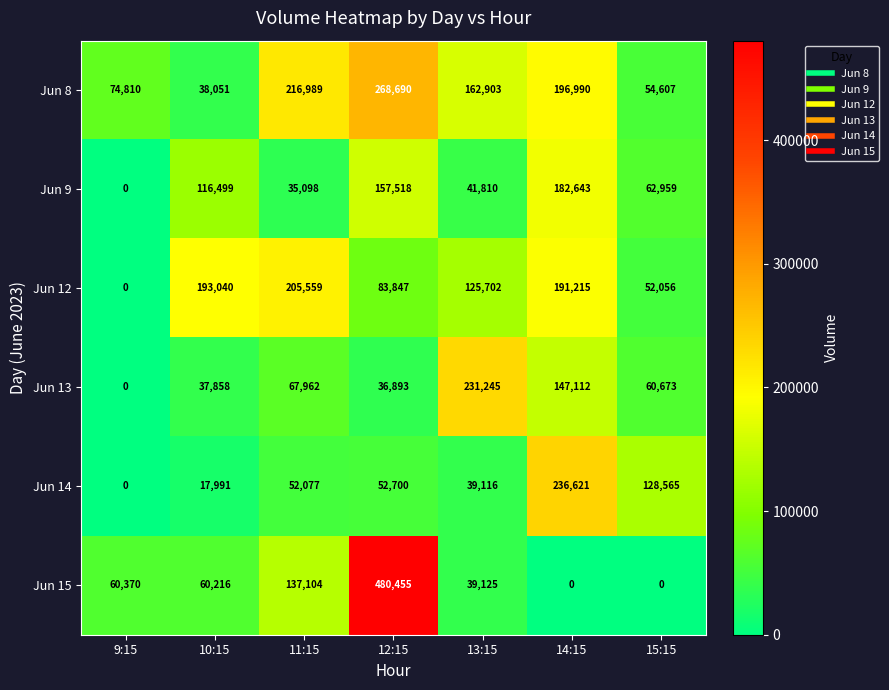

Count the number of data series in this chart.

6